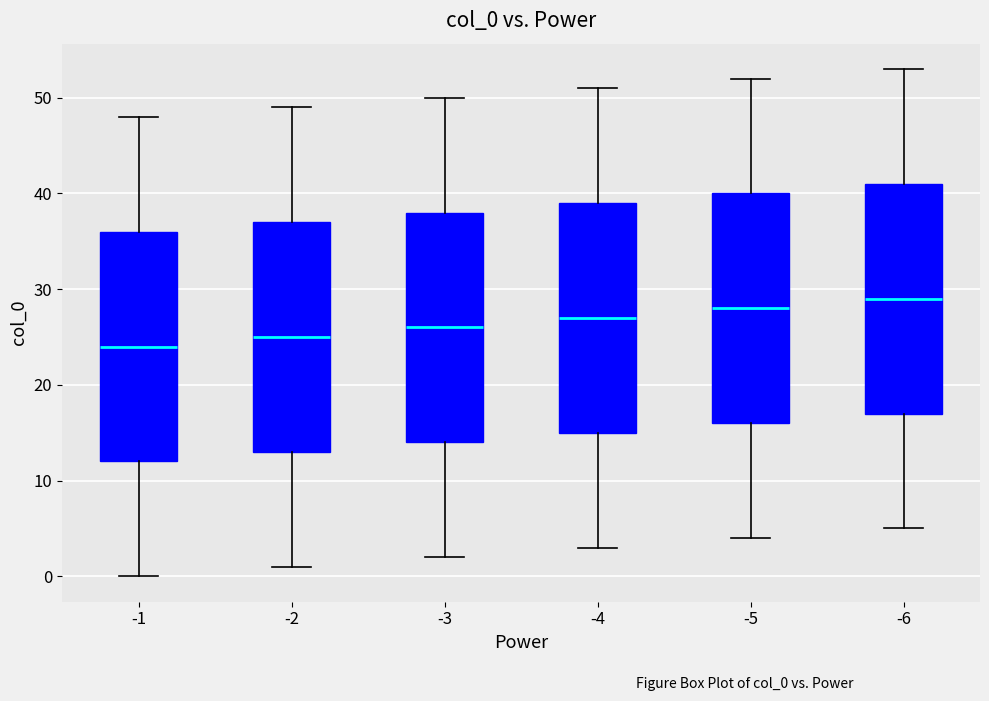

Reading left to right, transcribe this box plot: for each box, give where its median line is, the range the box spans, and where its two whiskers end, as read against the y-axis. The values are not printed on the chart, so give them approximately, as read against the axis.

-1: median 24, box 12 to 36, whiskers 0 to 48
-2: median 25, box 13 to 37, whiskers 1 to 49
-3: median 26, box 14 to 38, whiskers 2 to 50
-4: median 27, box 15 to 39, whiskers 3 to 51
-5: median 28, box 16 to 40, whiskers 4 to 52
-6: median 29, box 17 to 41, whiskers 5 to 53